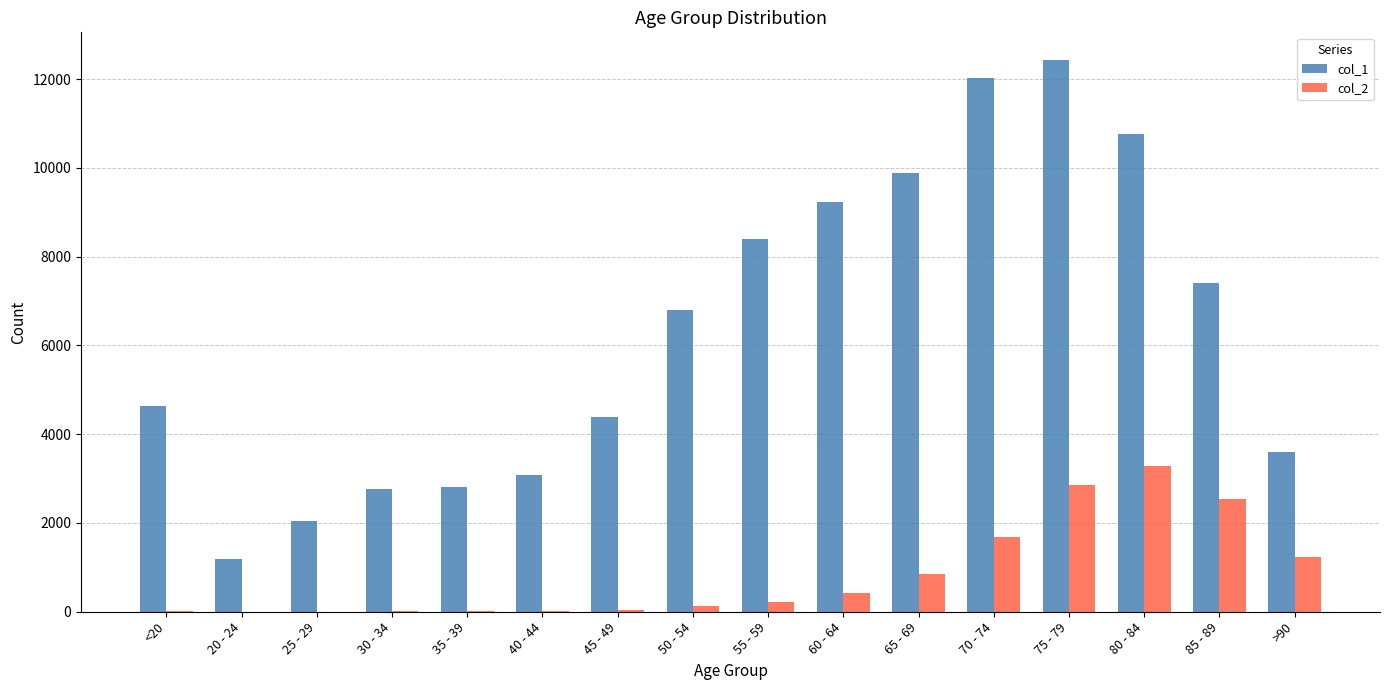

What is the maximum value for col_2?

3273